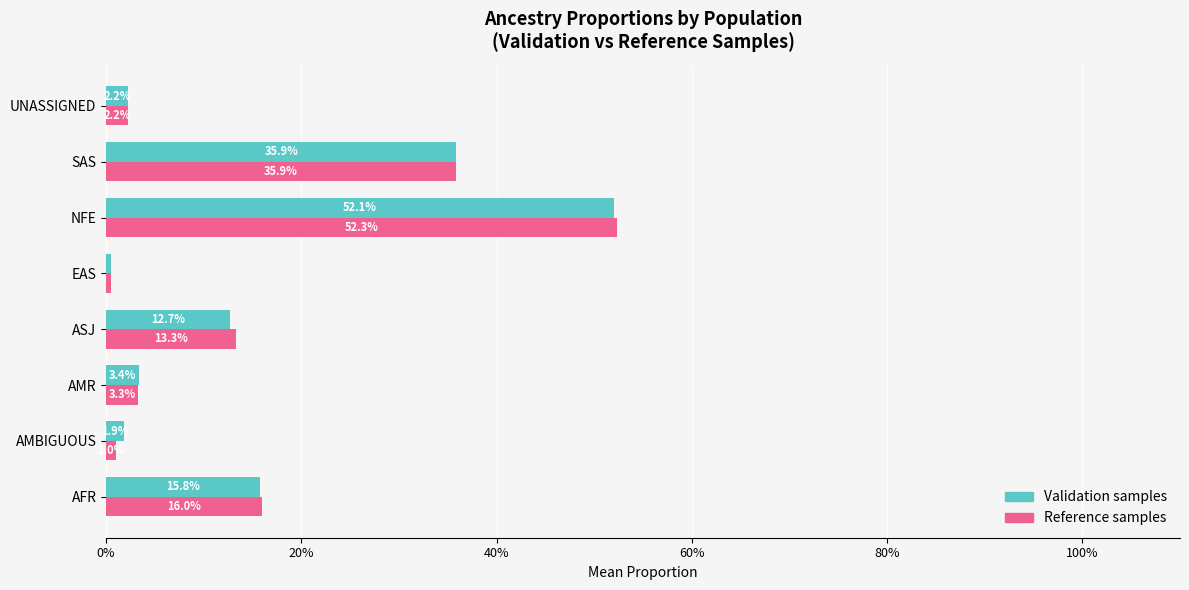

What are all the series names shown in the legend?

Validation samples, Reference samples